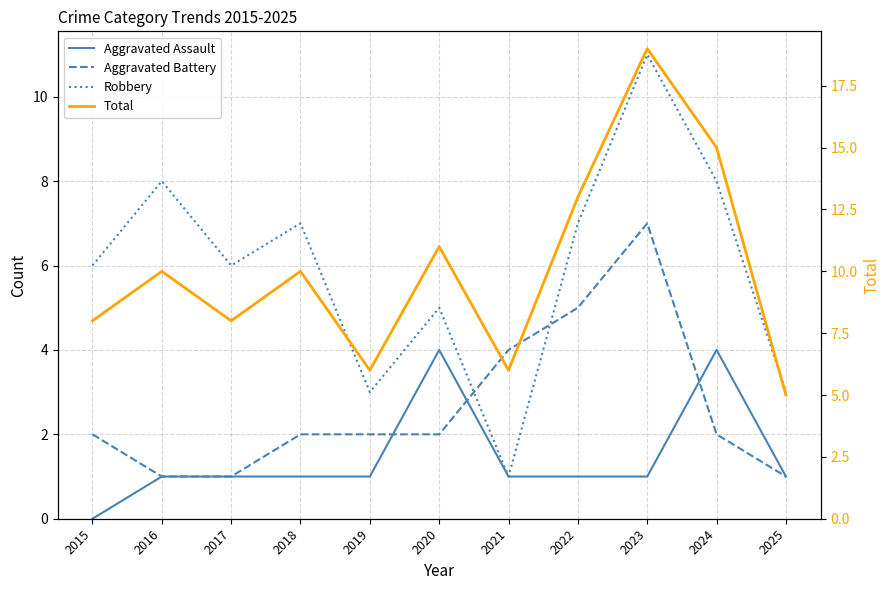

At which category is the sum across all series the highest?

2023